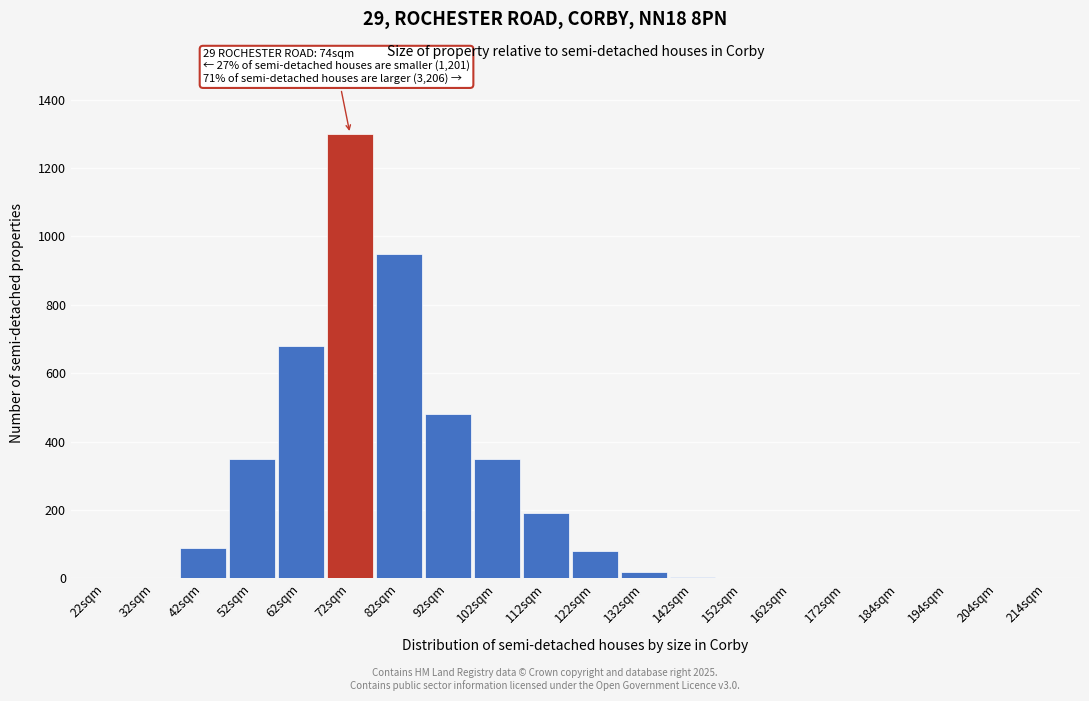

What is the sum of all values?

4498